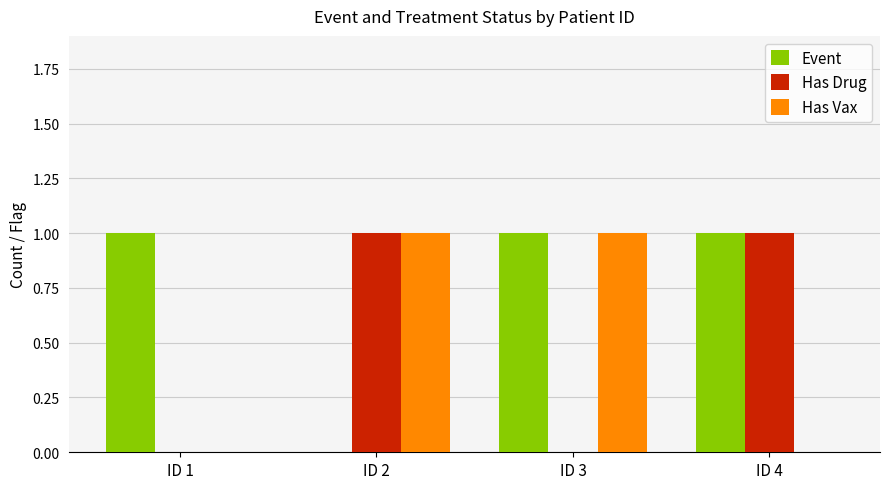

Which series has the largest total across all categories?

Event